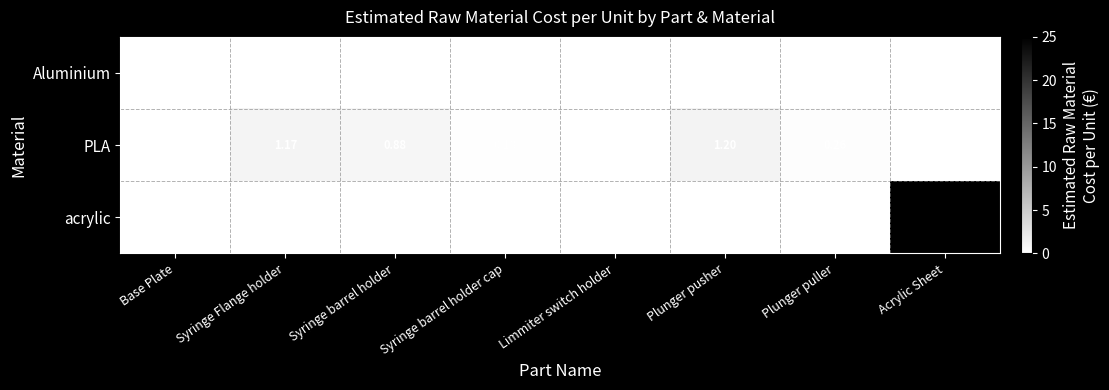

Rank the series by their maximum value, from lowest to highest.

Aluminium, PLA, acrylic